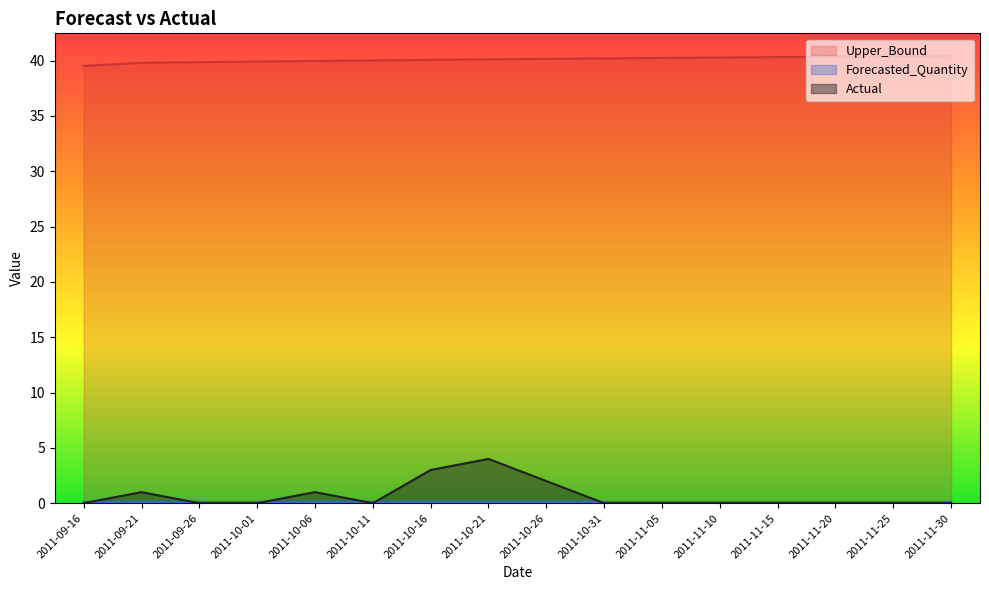

How many categories are shown in the chart?

16